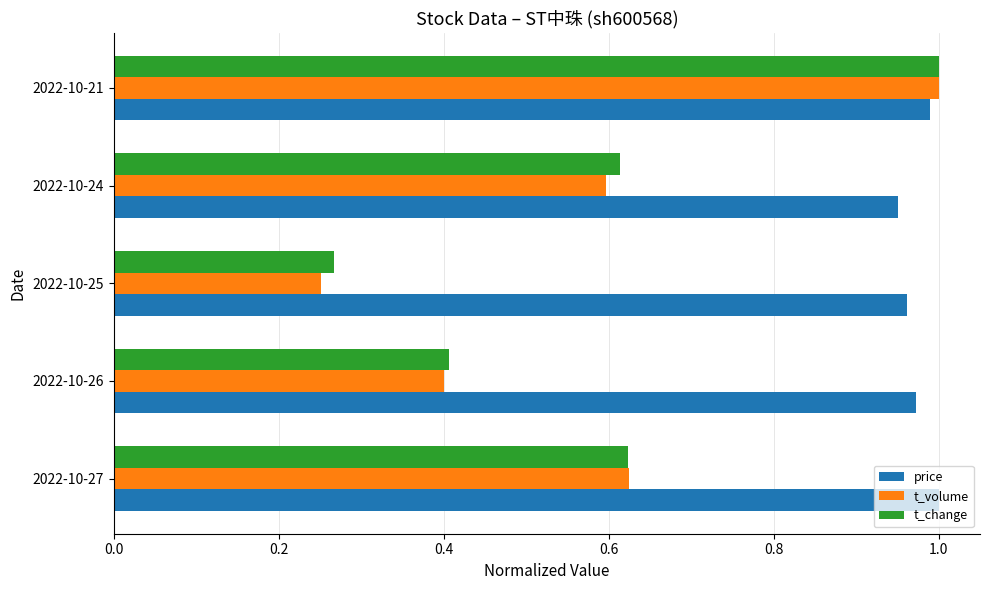

What are all the series names shown in the legend?

price, t_volume, t_change